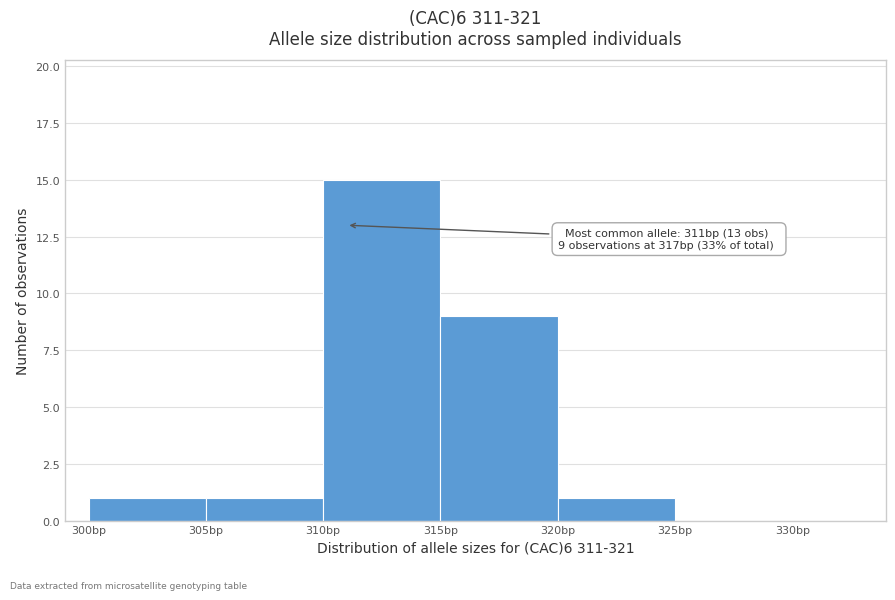

Over which range of the x-axis is the bar tallest?

310 to 315